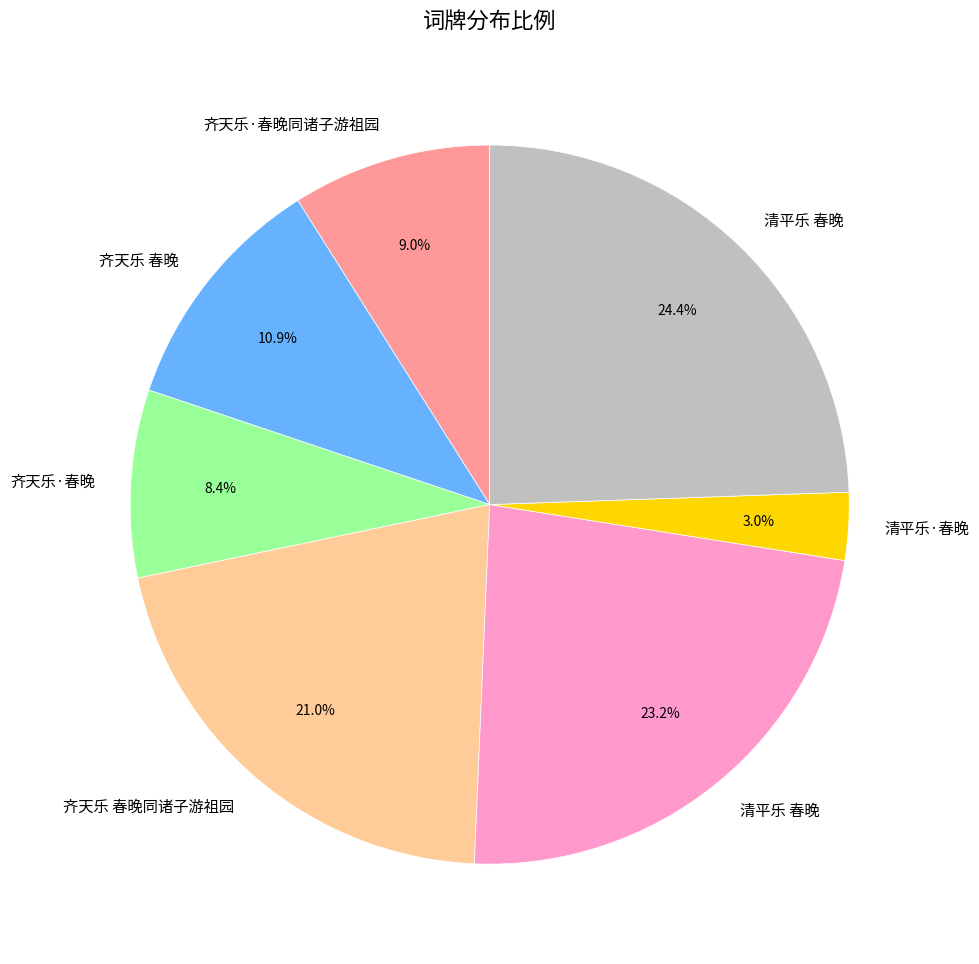

Is there any slice that represents more than half of the pie?

No